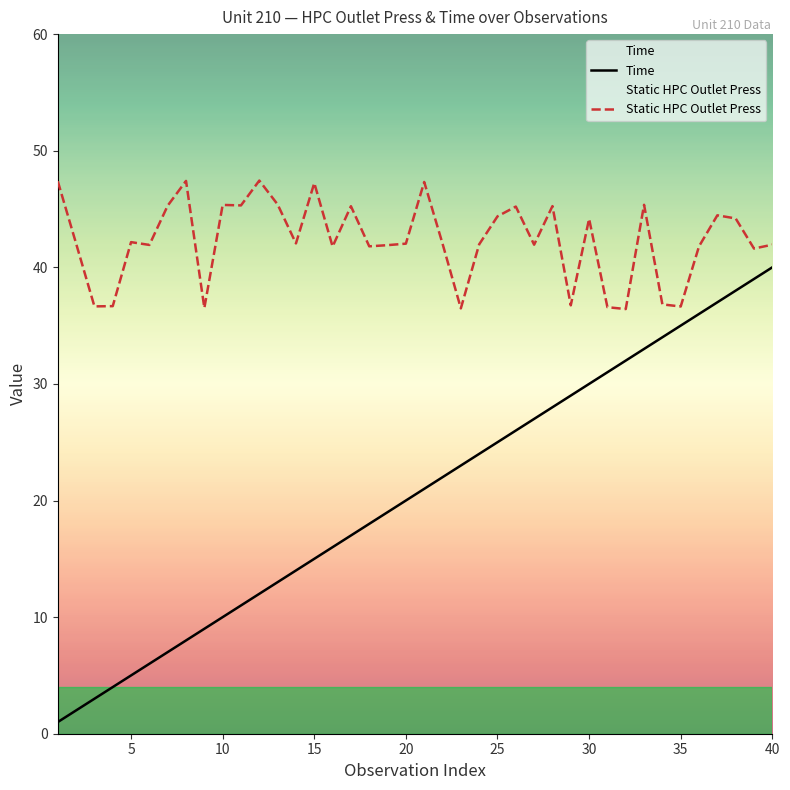

Which series has the largest total across all categories?

Static HPC Outlet Press